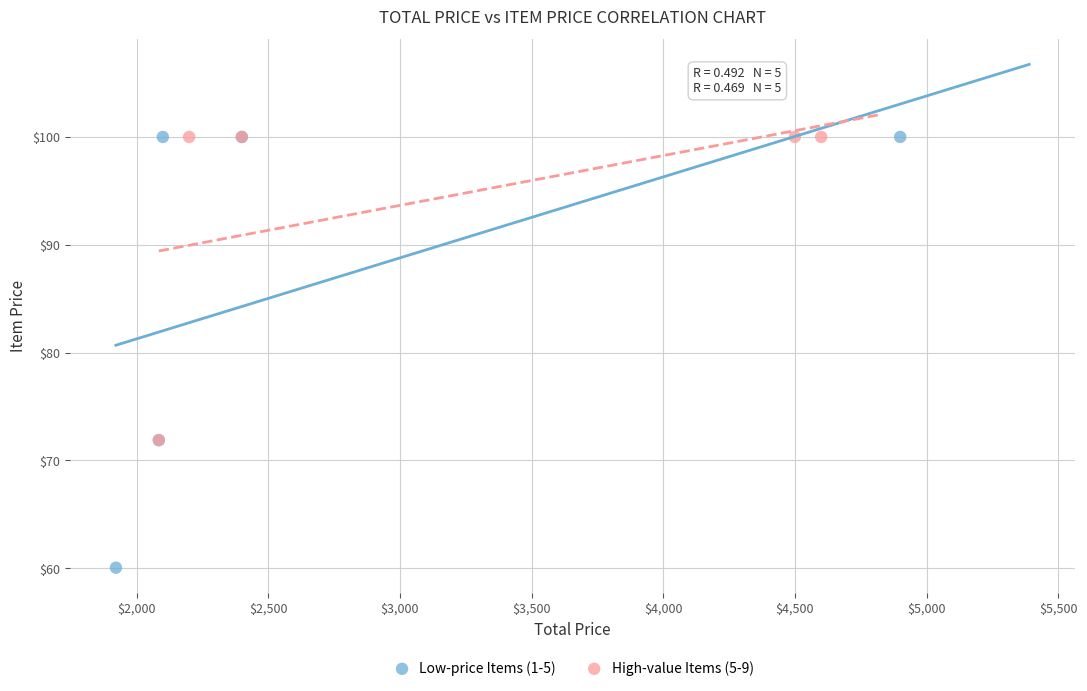

Which series reaches the minimum Y coordinate?

Low-price Items (1-5)